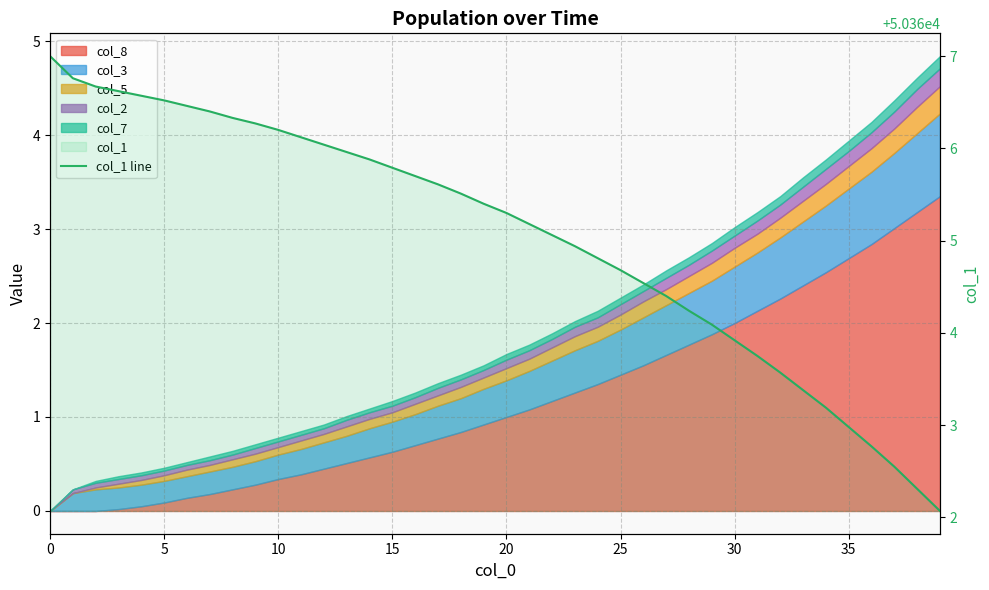

Reading right to left, extract all data points from this chart.

50362.1	50362.3	50362.6	50362.8	50363.0	50363.2	50363.4	50363.6	50363.8	50363.9	50364.1	50364.2	50364.4	50364.5	50364.7	50364.8	50364.9	50365.1	50365.2	50365.3	50365.4	50365.5	50365.6	50365.7	50365.8	50365.9	50366.0	50366.0	50366.1	50366.2	50366.3	50366.3	50366.4	50366.5	50366.5	50366.6	50366.6	50366.7	50366.8	50367.0